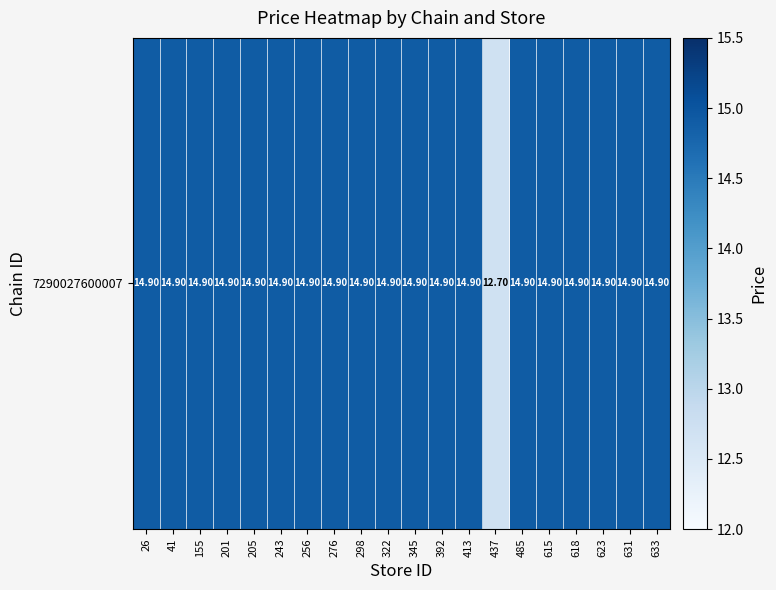

True or false: the data shows 14.9 at 623.

True